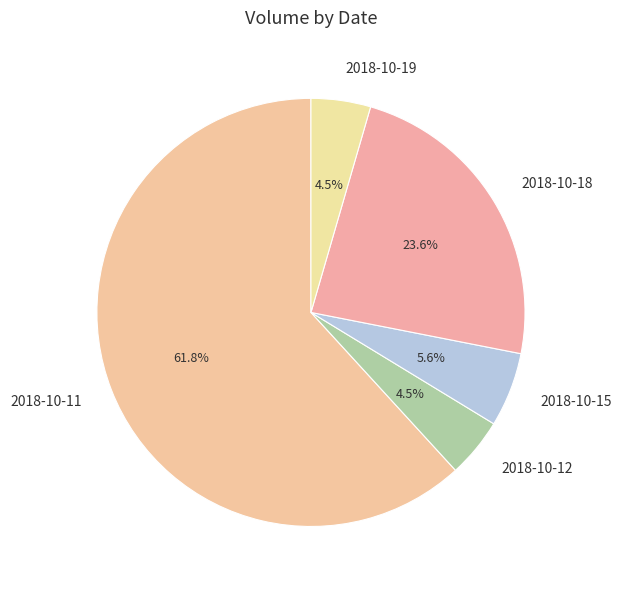

To the nearest percent, what is the difference between the 2018-10-18 and 2018-10-11 slice percentages?

38%